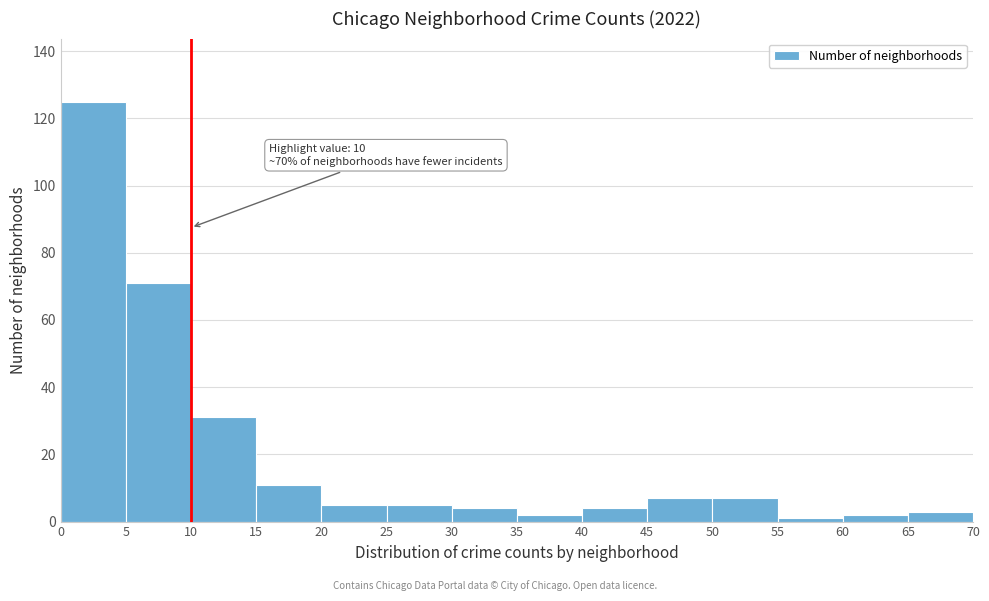

Which range on the x-axis has the tallest bar?

0 to 5